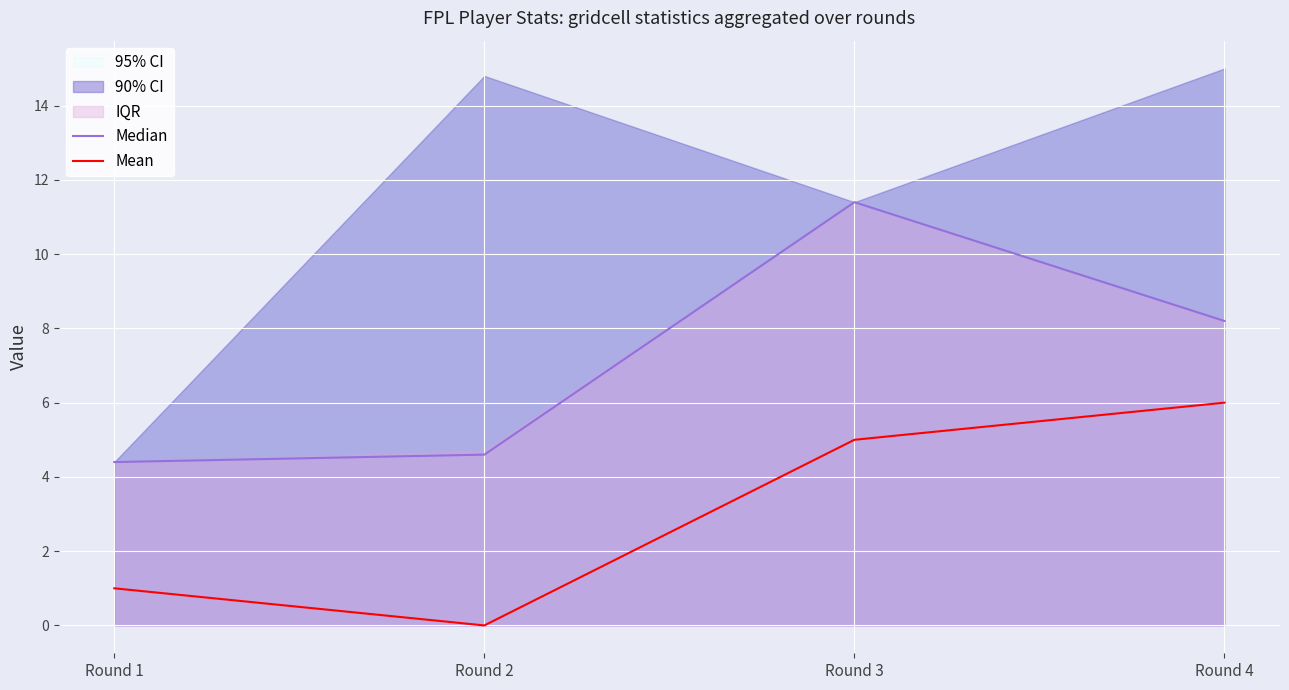

True or false: Mean has a value of 6.0 at Round 4.

True